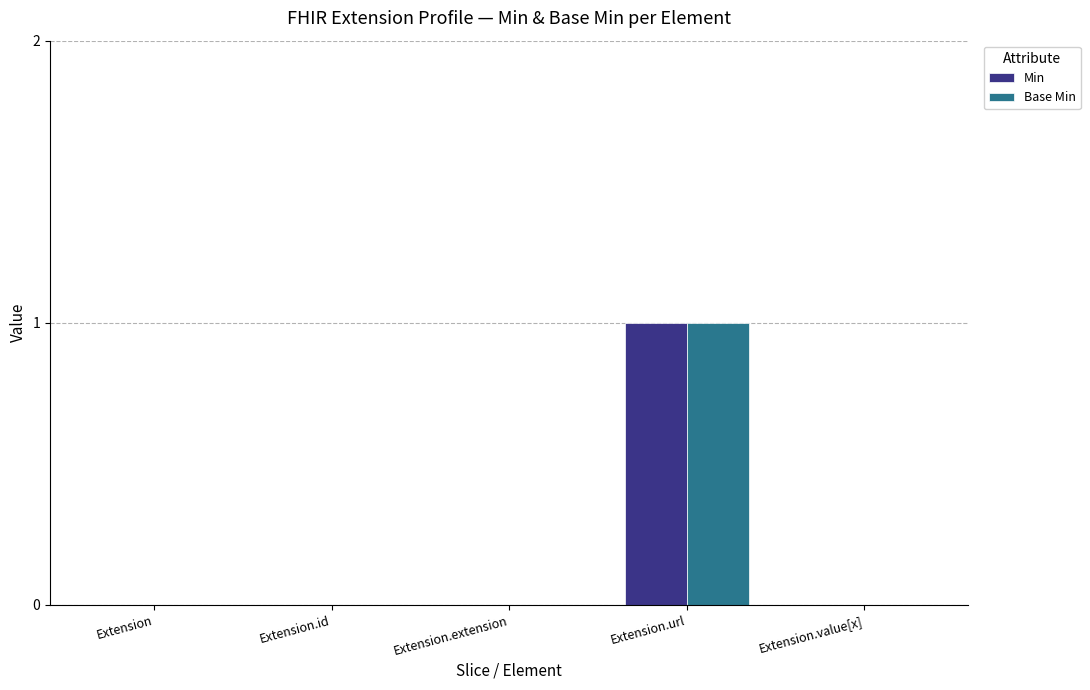

Are the bars grouped side by side (vs. stacked)?

Yes